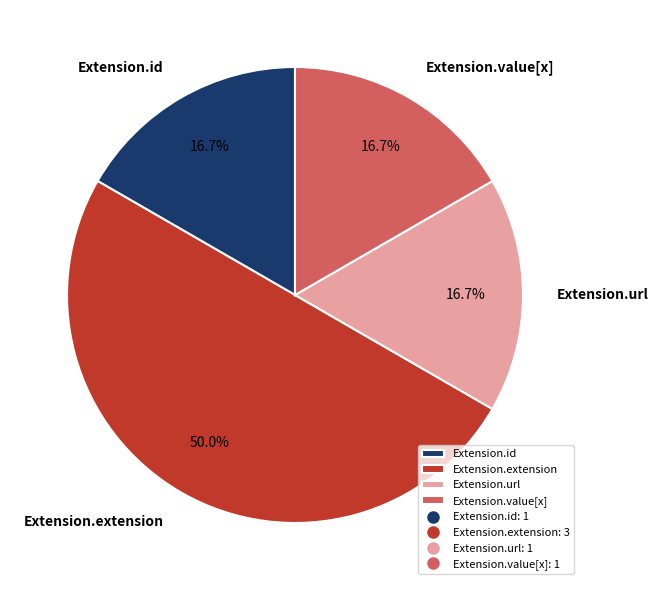

What is the largest slice in the pie chart?

Extension.extension